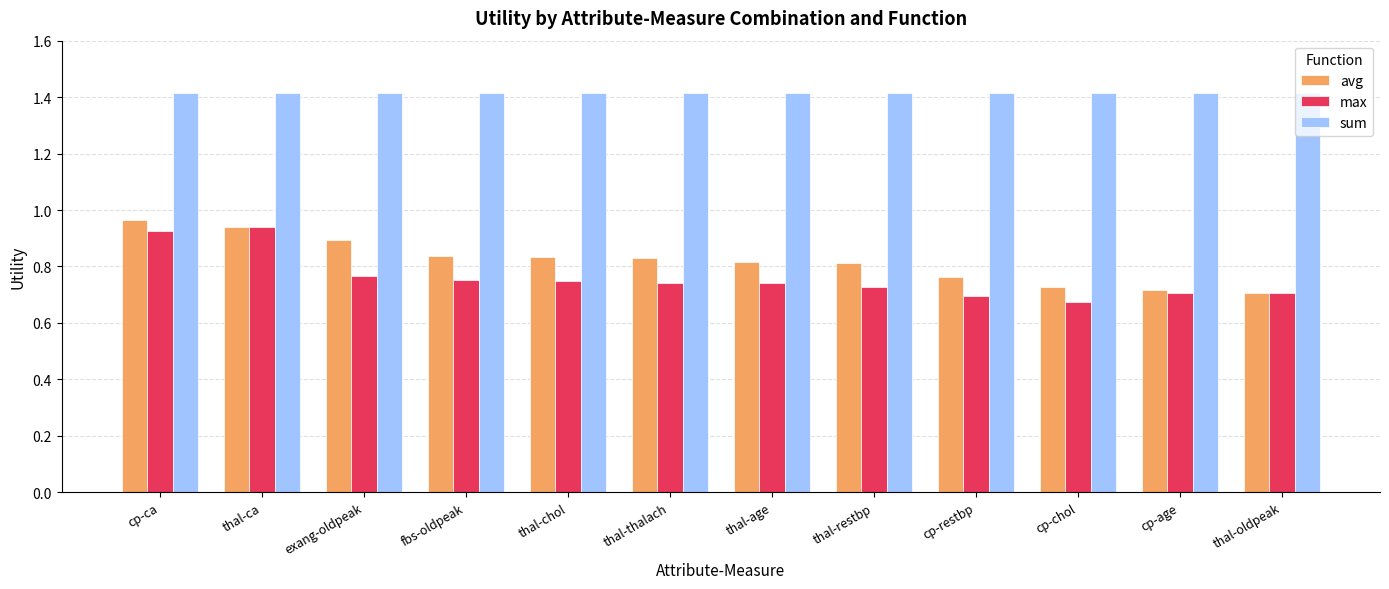

Count the number of categories in the chart.

12